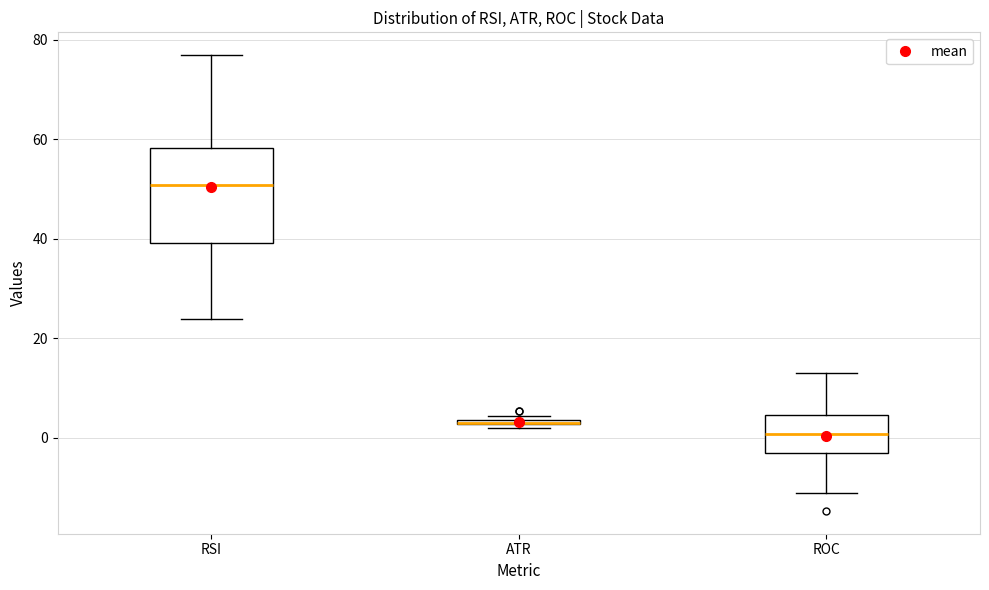

Which box is the tallest, from its lower edge to its upper edge?

RSI